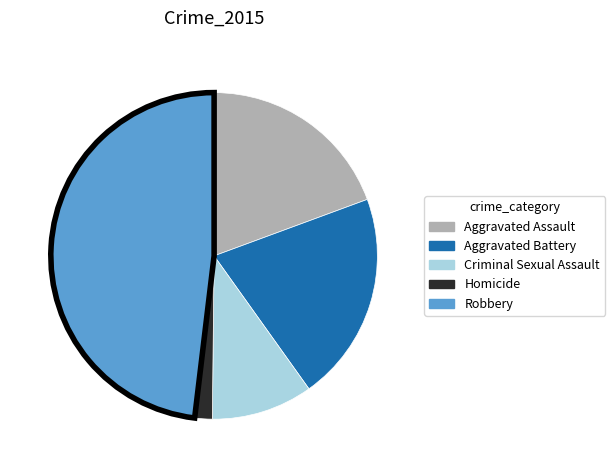

Is it true that Robbery is 61% of the pie?

False